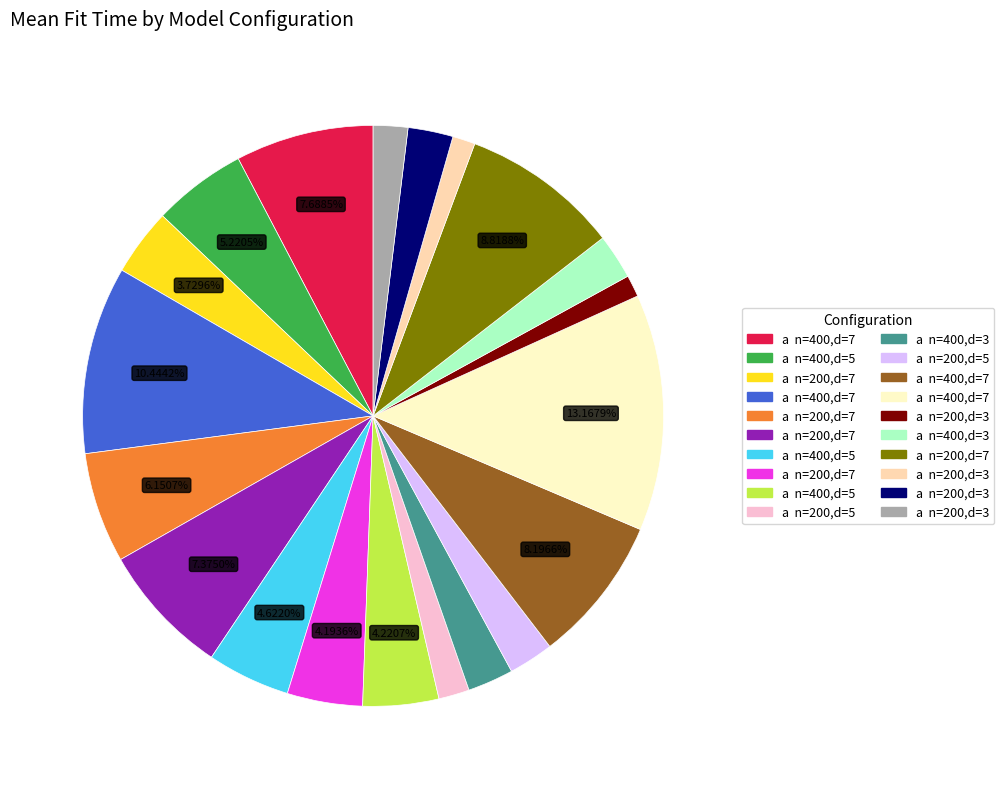

Does any single category account for the majority?

No